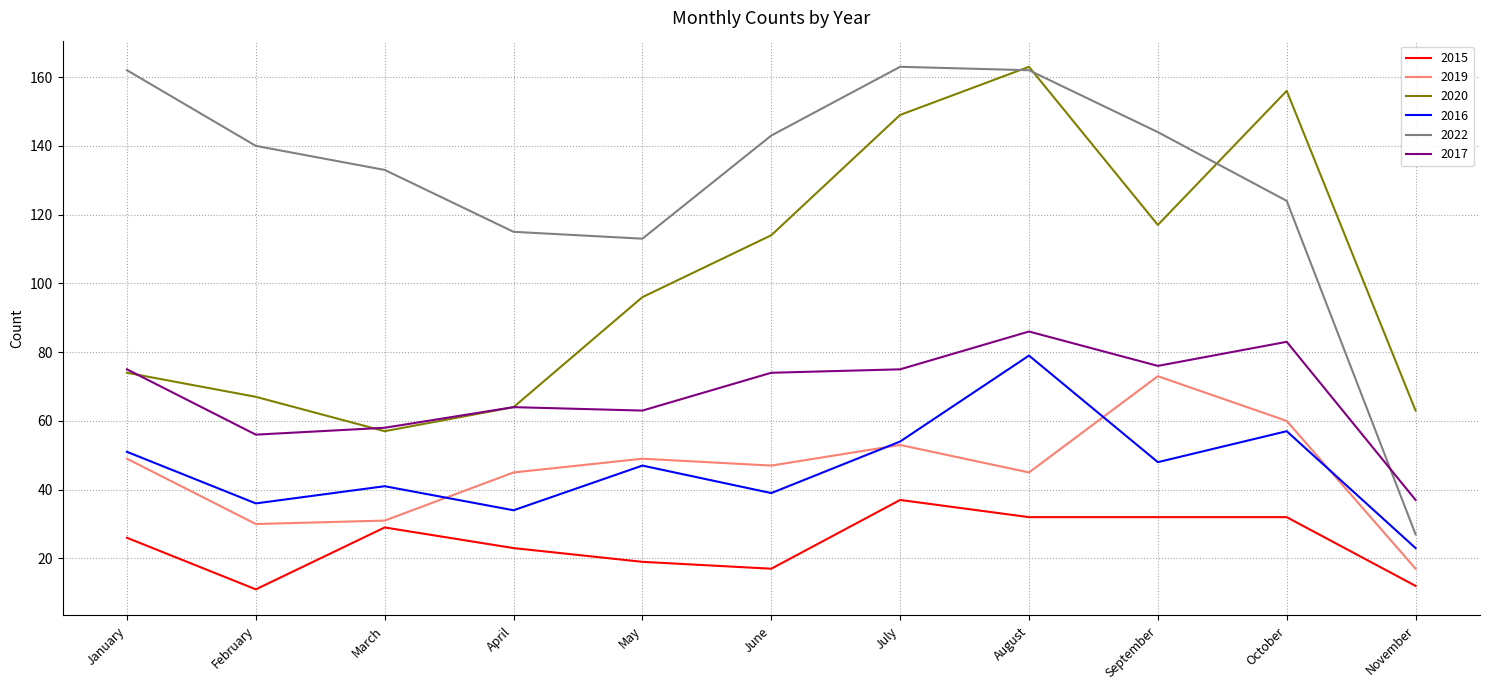

How many interior local peaks does the 2016 series have?

4